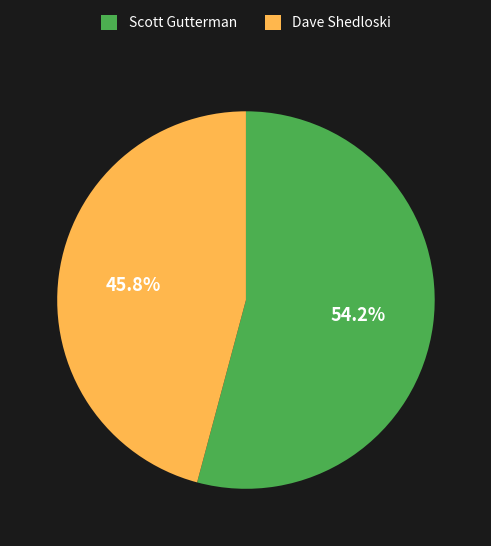

Is it true that Scott Gutterman is 54% of the pie?

True